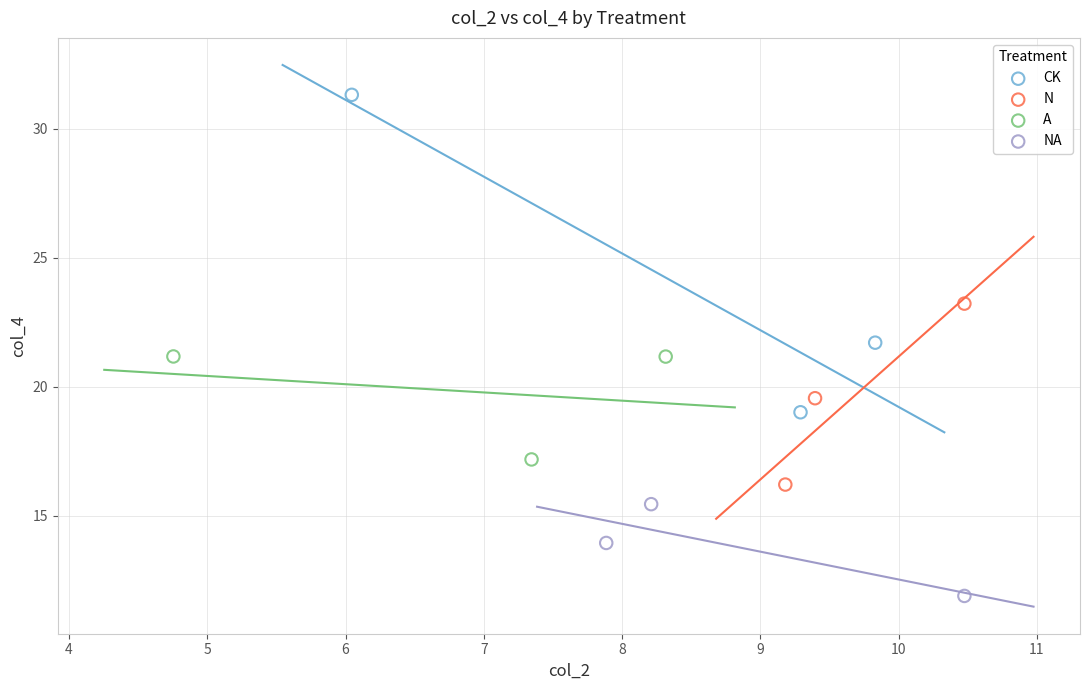

Which series contains the lowest Y value?

NA